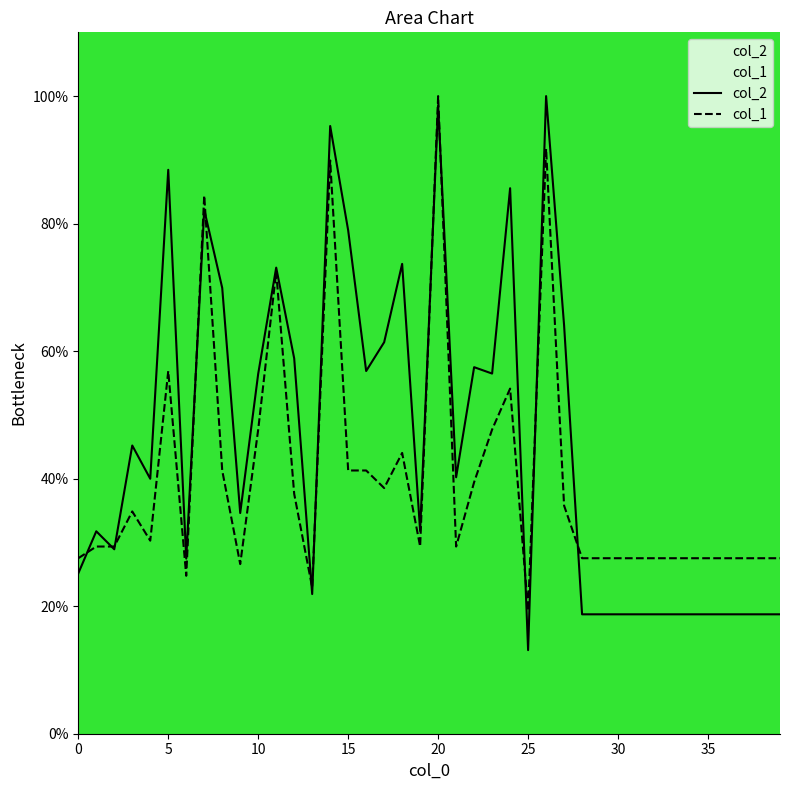

How many interior local peaks does the col_2 series have?

11